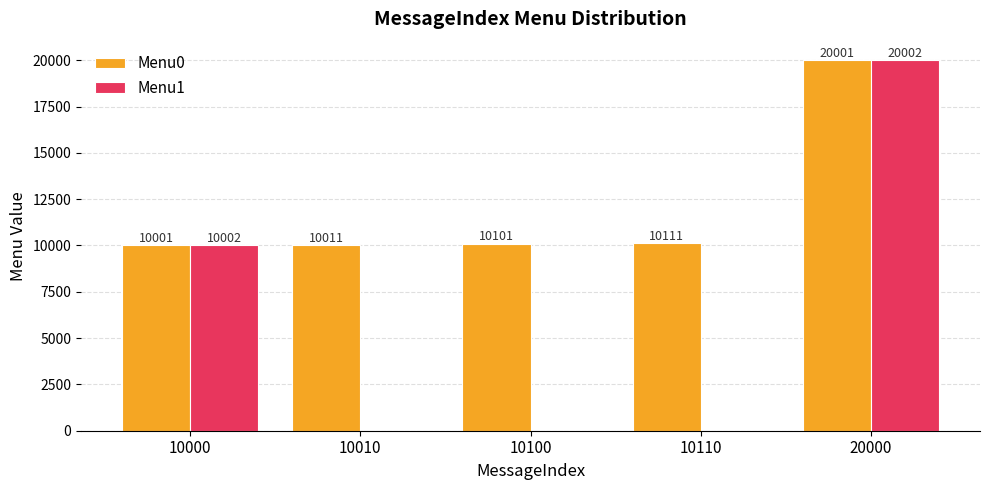

What value does the Menu0 series have at 10110?

10111